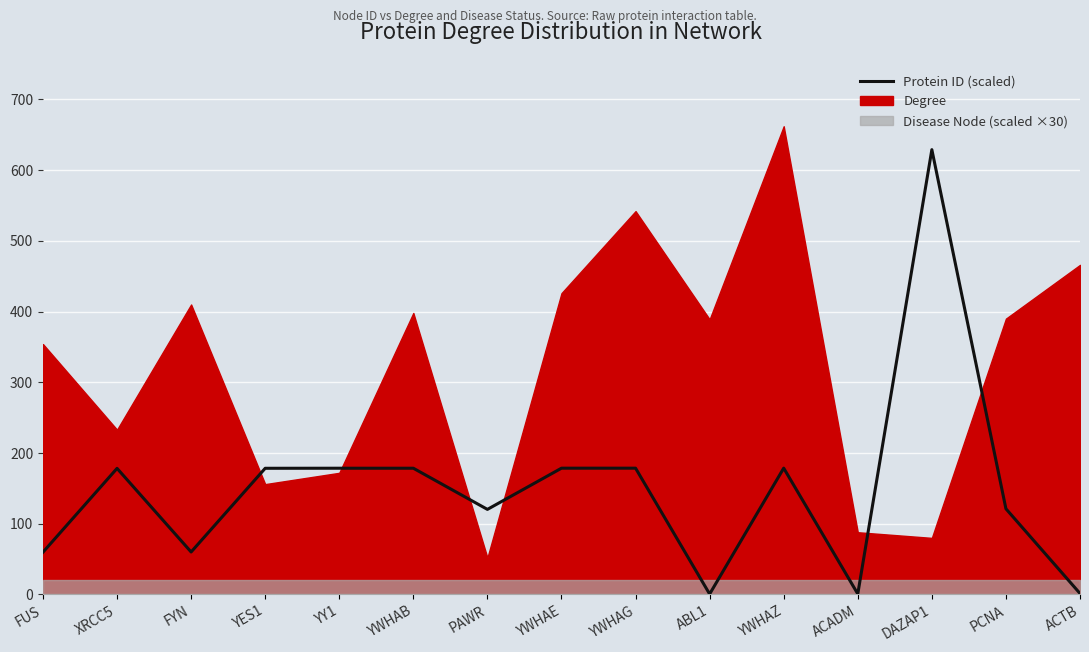

Between XRCC5 and PAWR, which is larger?

XRCC5